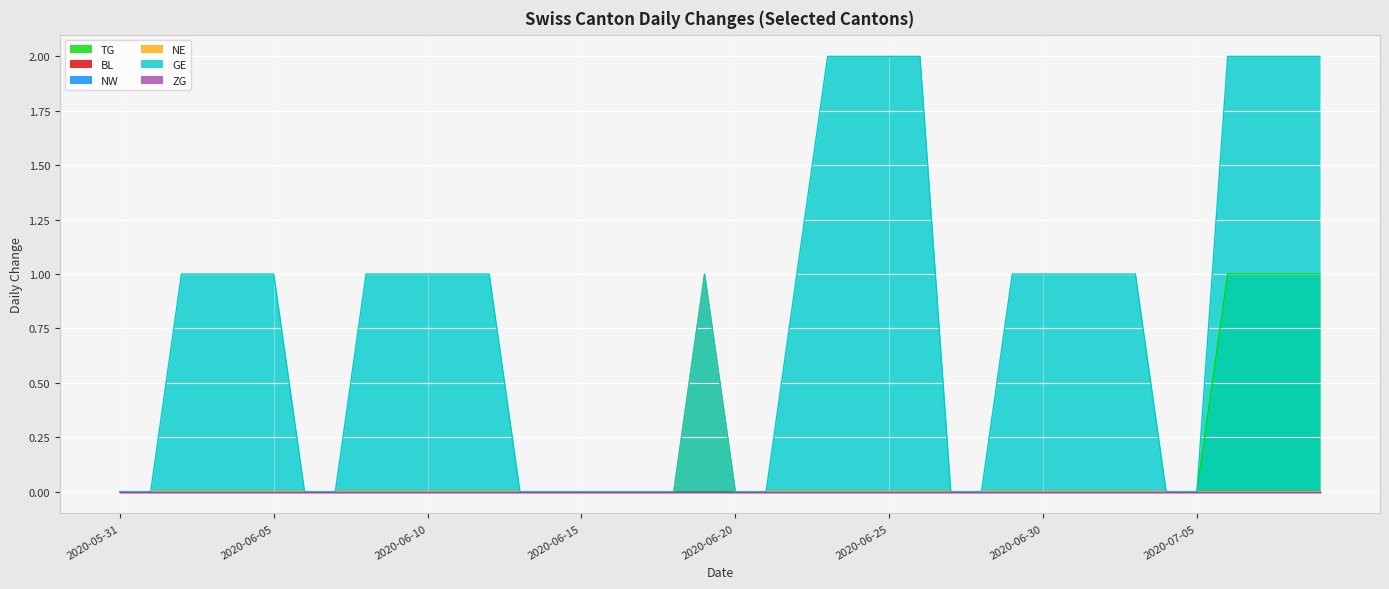

True or false: NE and TG intersect in this chart.

False